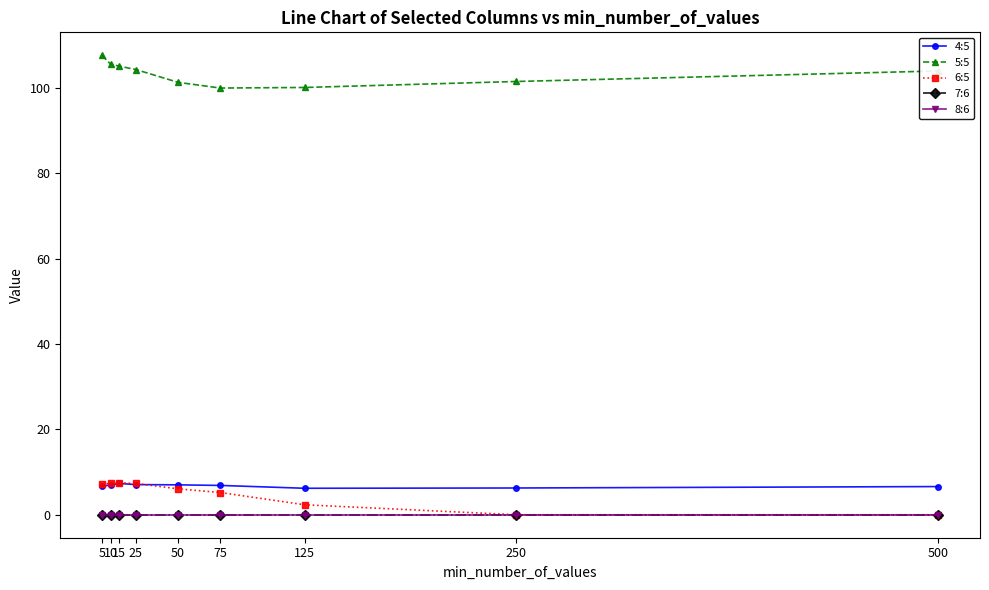

Is this an area chart (filled region under the line)?

No